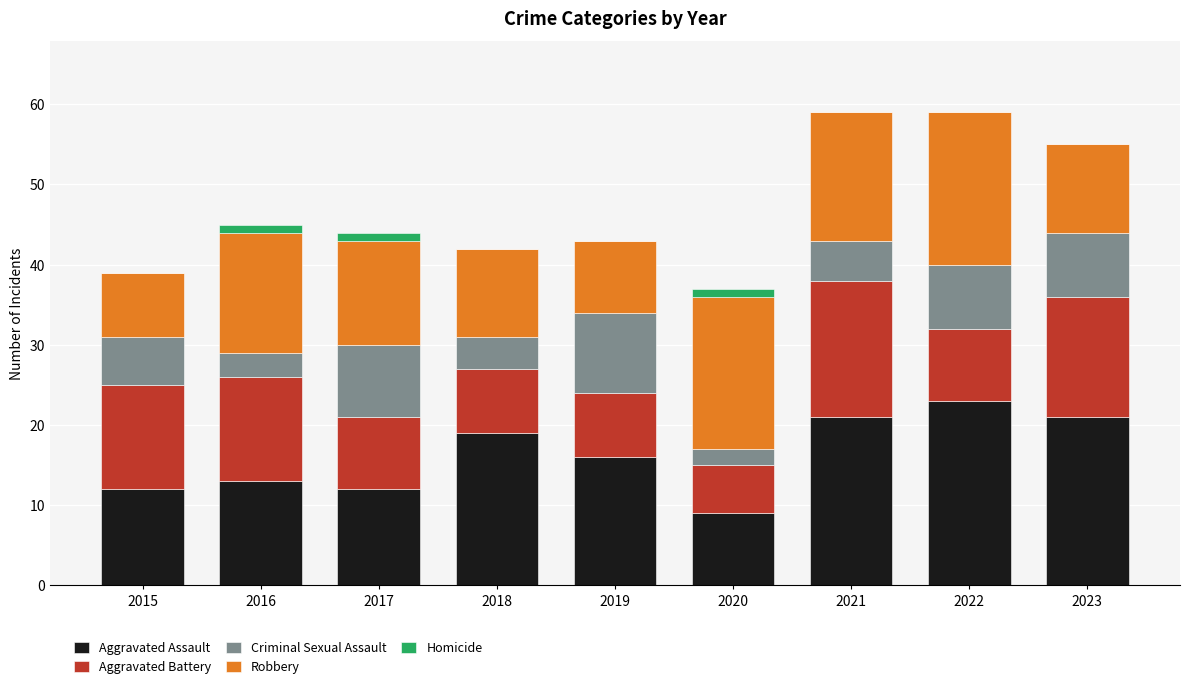

How many categories are shown in the chart?

9